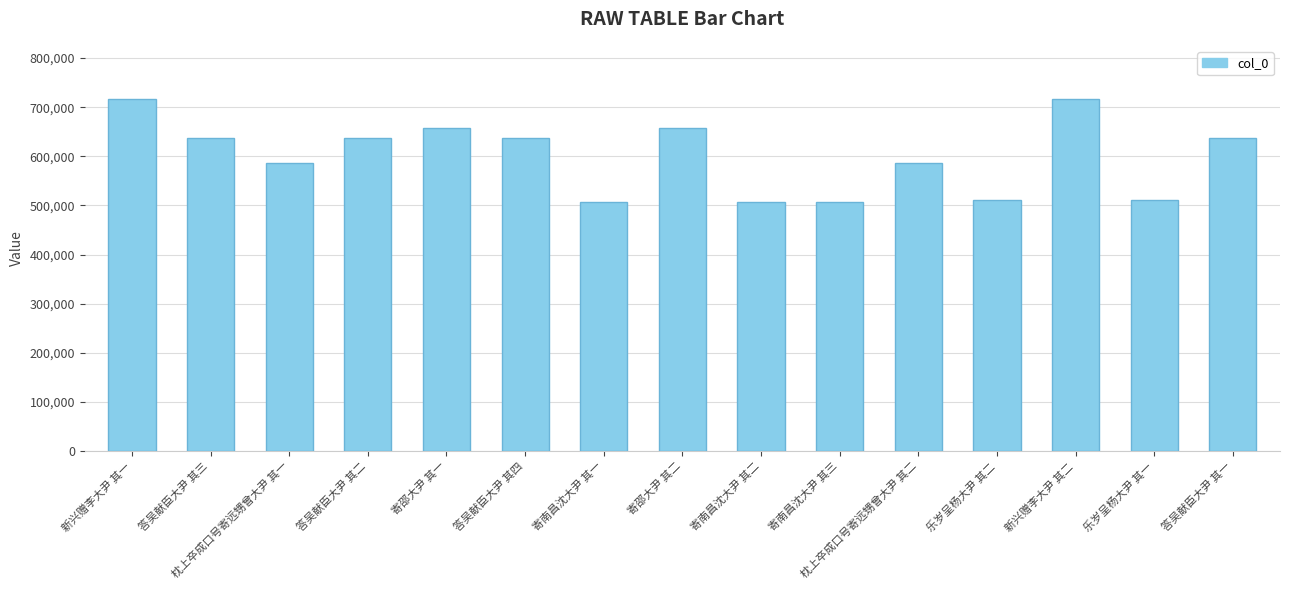

What is the smallest value displayed?

507725